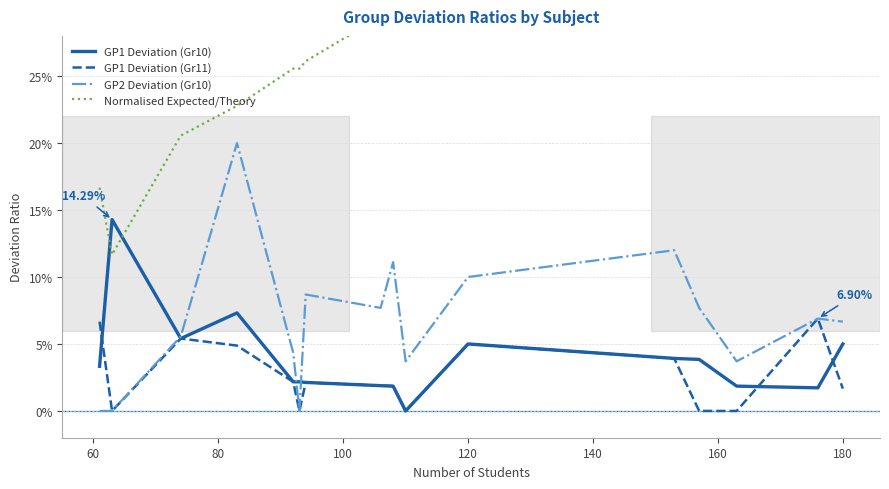

Count the GP1 Deviation (Gr10) values in the range 0 to 1.

16